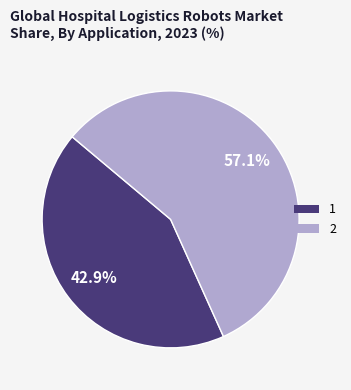

What percentage do 2 and 1 together represent?

100.0%